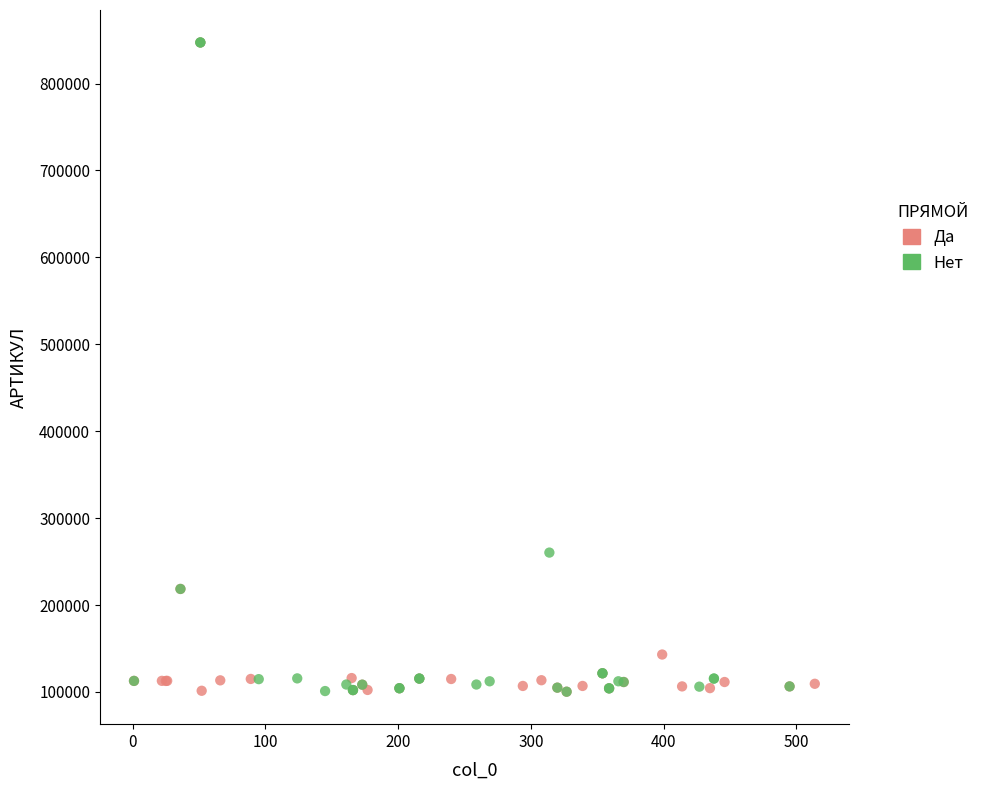

What are all the series names shown in the legend?

Да, Нет